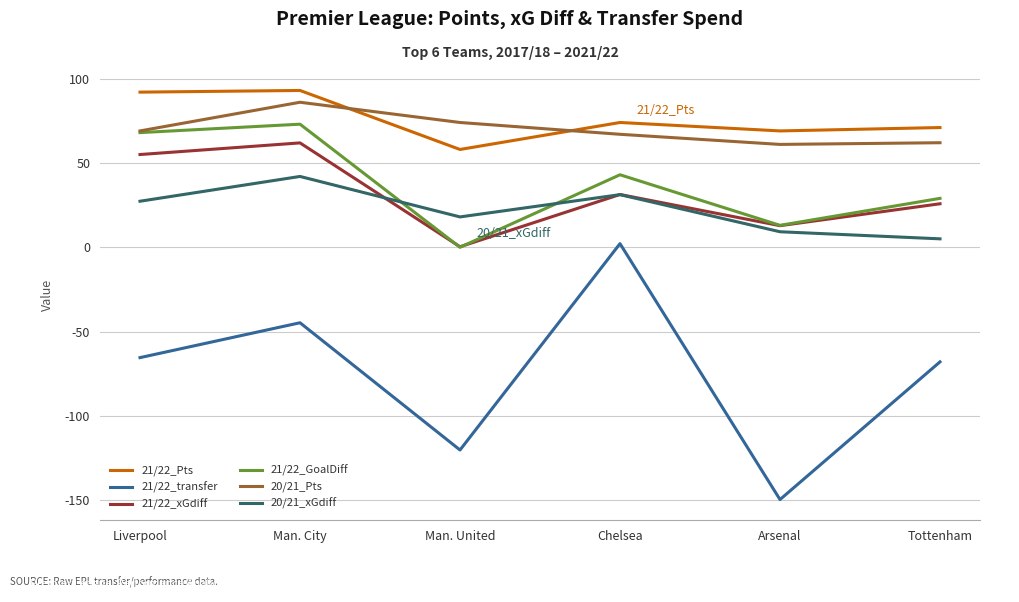

What is the total value across all series at Arsenal?

15.4